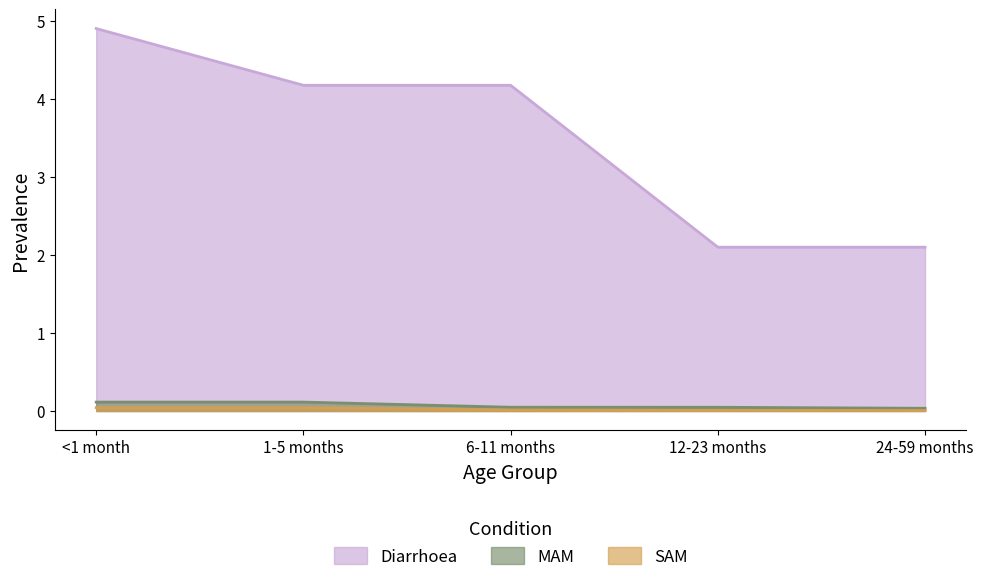

What is the label of the 1st point from the right?

24-59 months